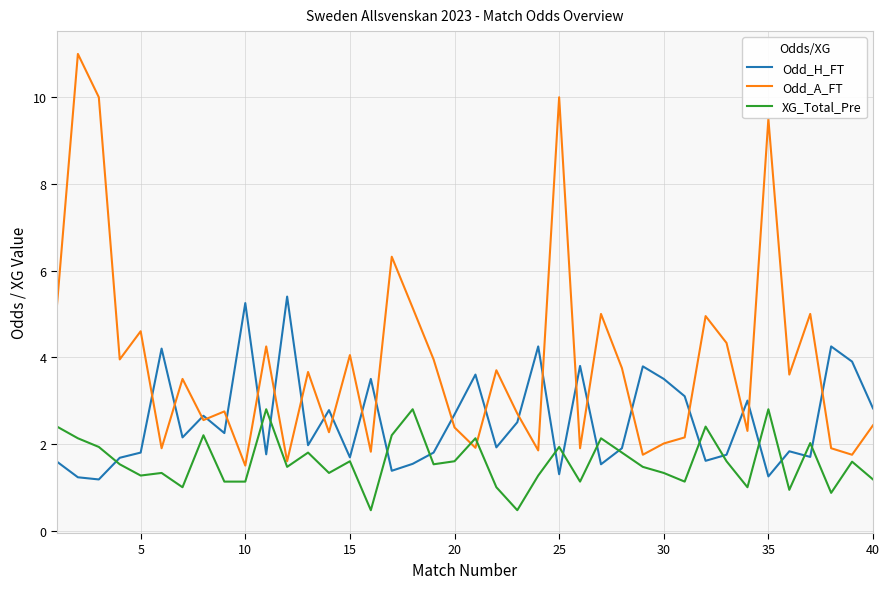

What is the lowest value of the XG_Total_Pre series?

0.5